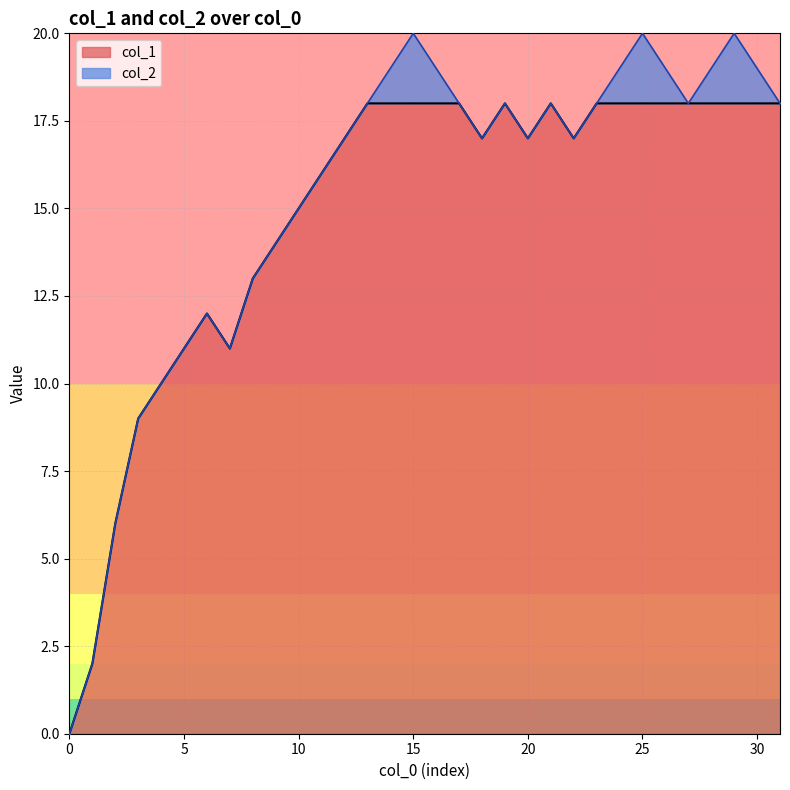

How many positive values are there?

31